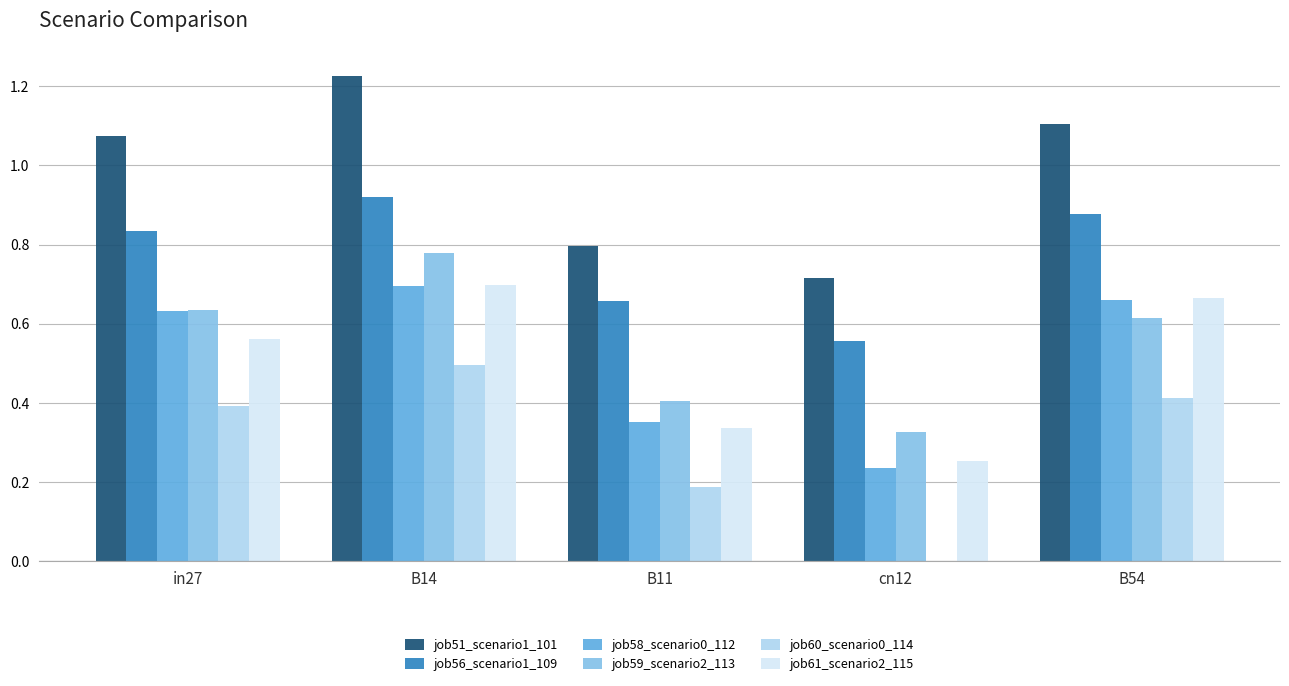

Does the chart contain stacked bars?

No